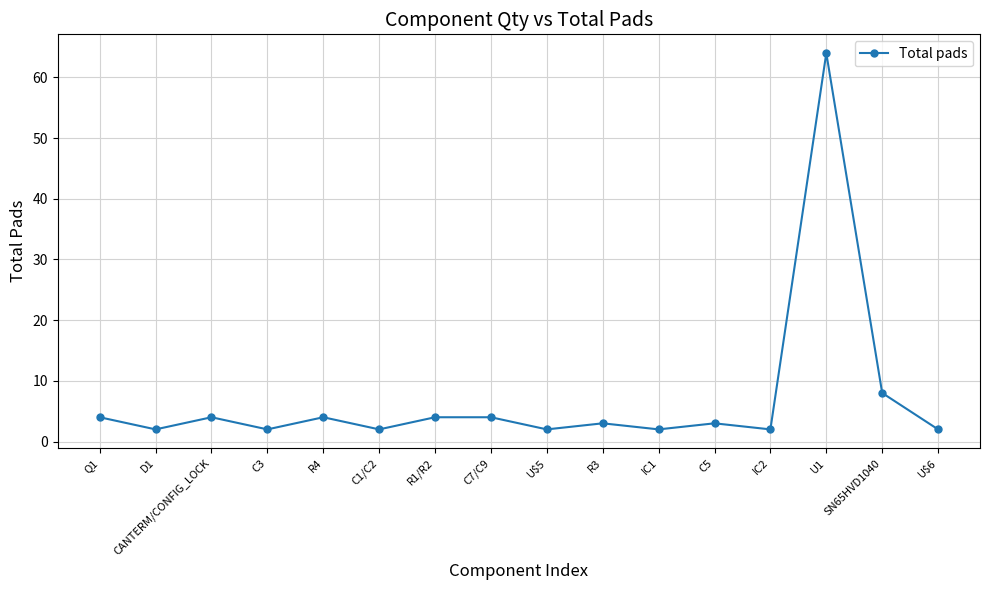

Which label corresponds to the largest value in the chart?

U1